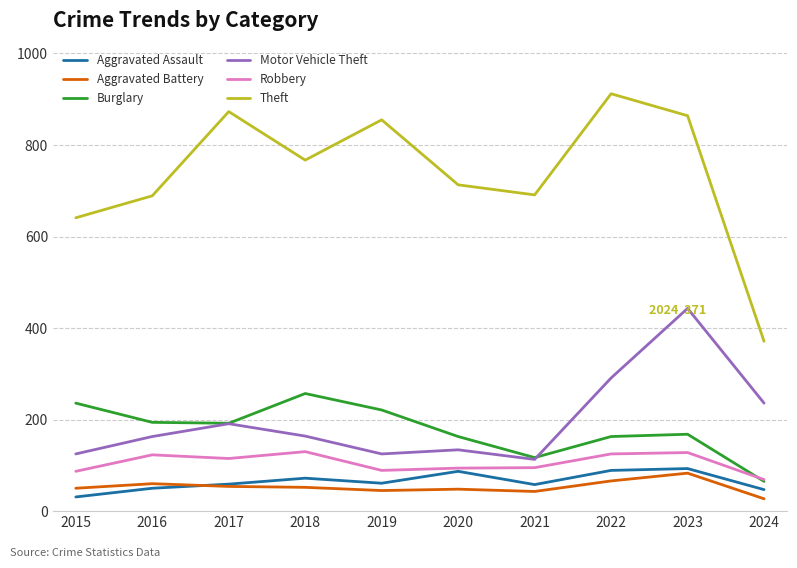

Is the value of Motor Vehicle Theft at 2019 greater than the value of Aggravated Assault at 2020?

Yes